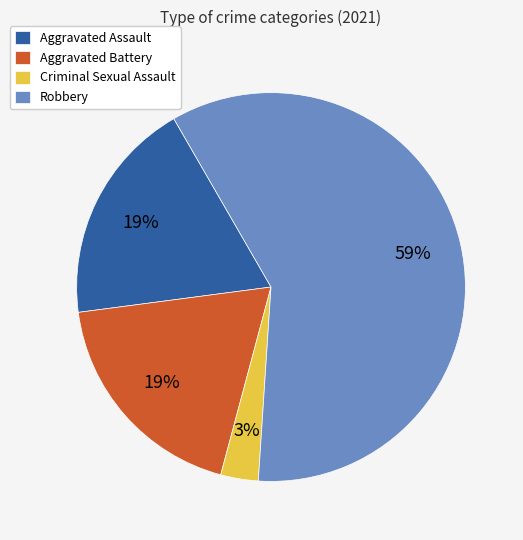

The Aggravated Assault slice represents 19% of the pie. True or false?

True